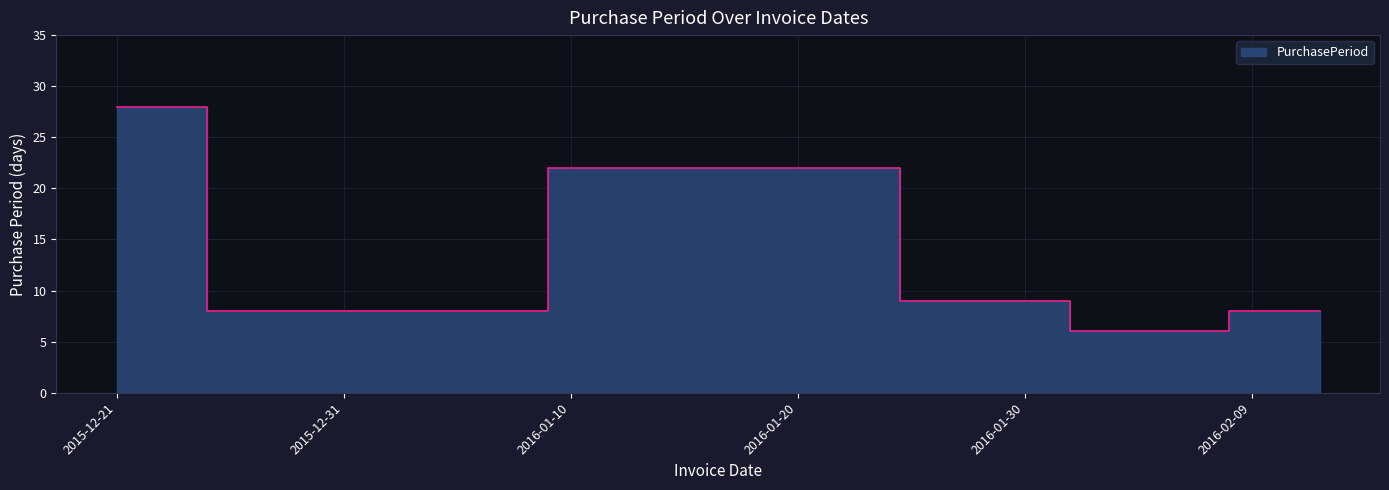

What is the value of the 6th point from the left?

8